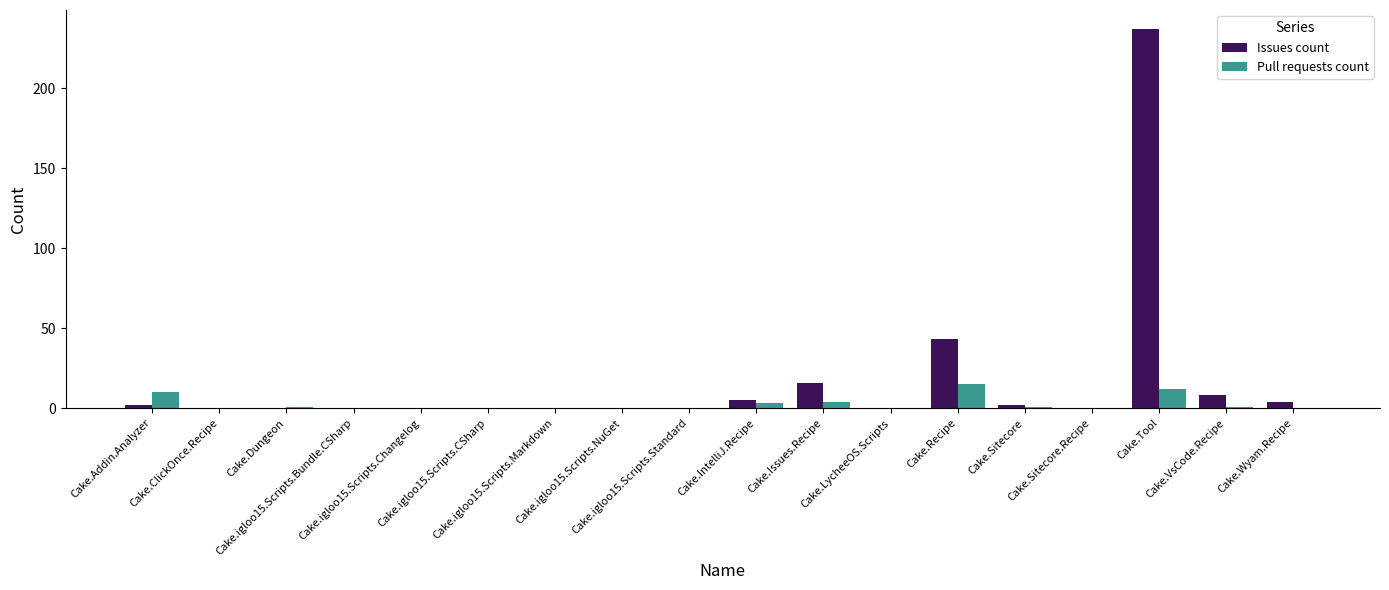

Which series has the largest total across all categories?

Issues count